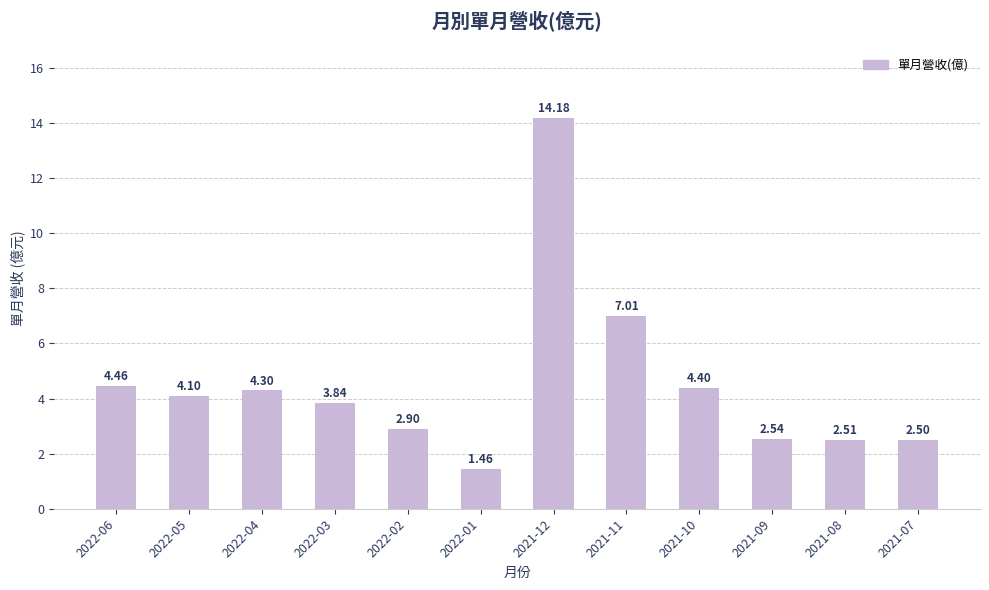

Does the chart contain stacked bars?

No